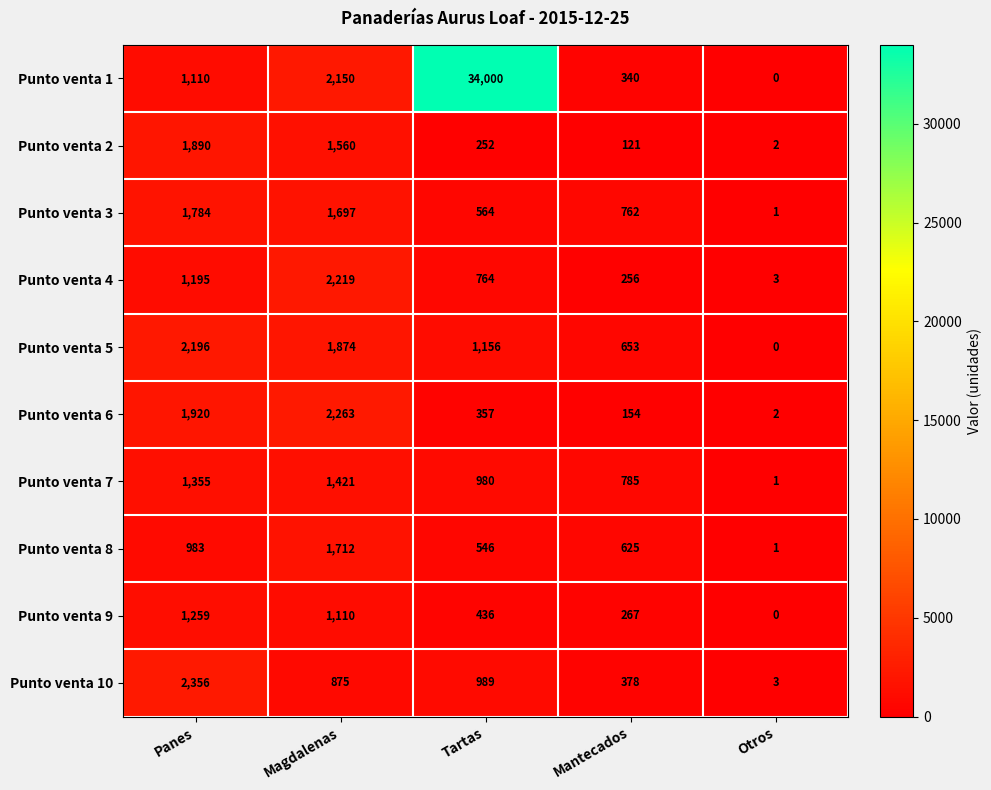

The value of Punto venta 4 at Otros is 3. True or false?

True